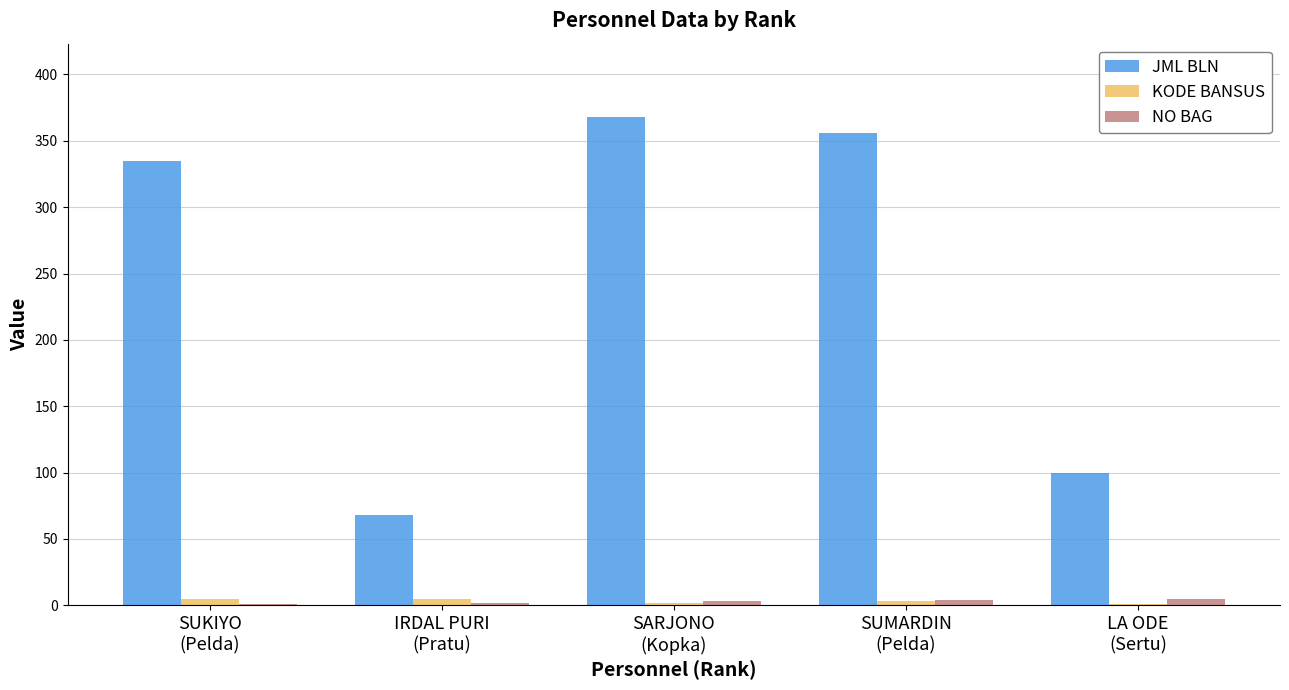

Which series has the largest total across all categories?

JML BLN